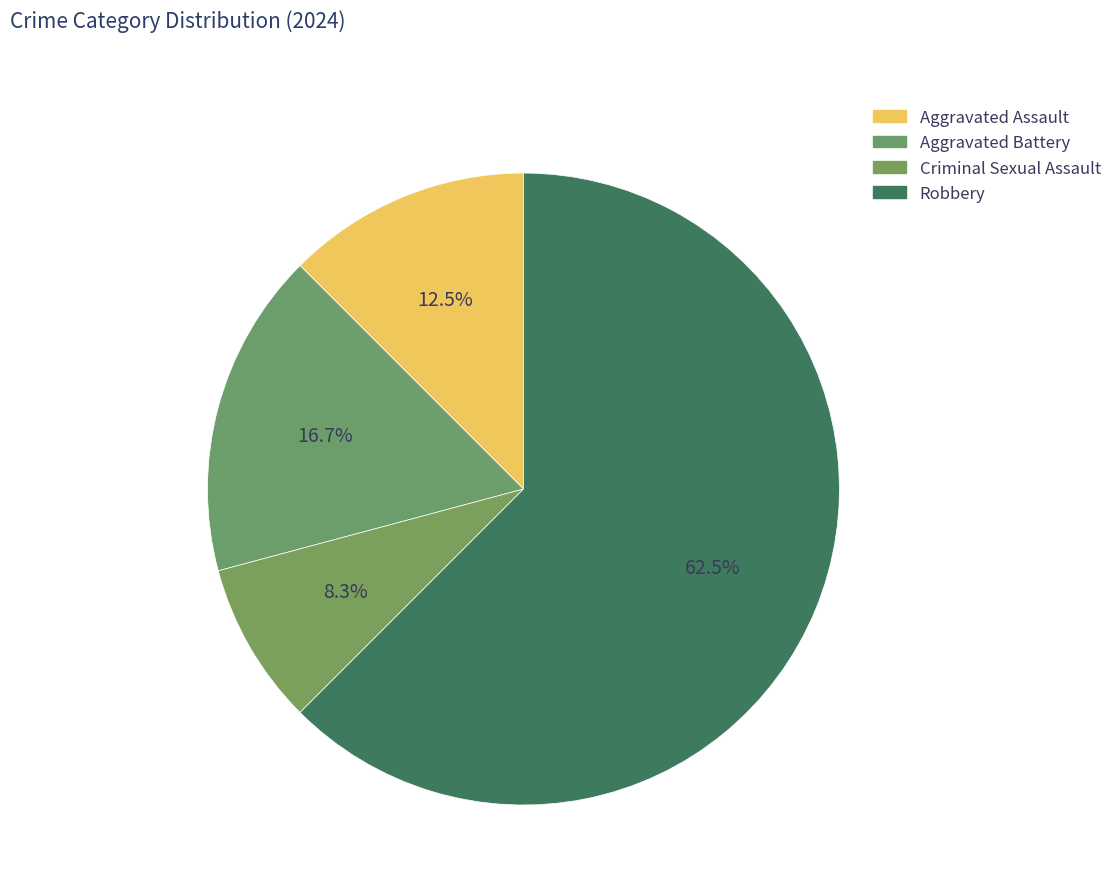

Does Criminal Sexual Assault account for over 50% of the chart?

No